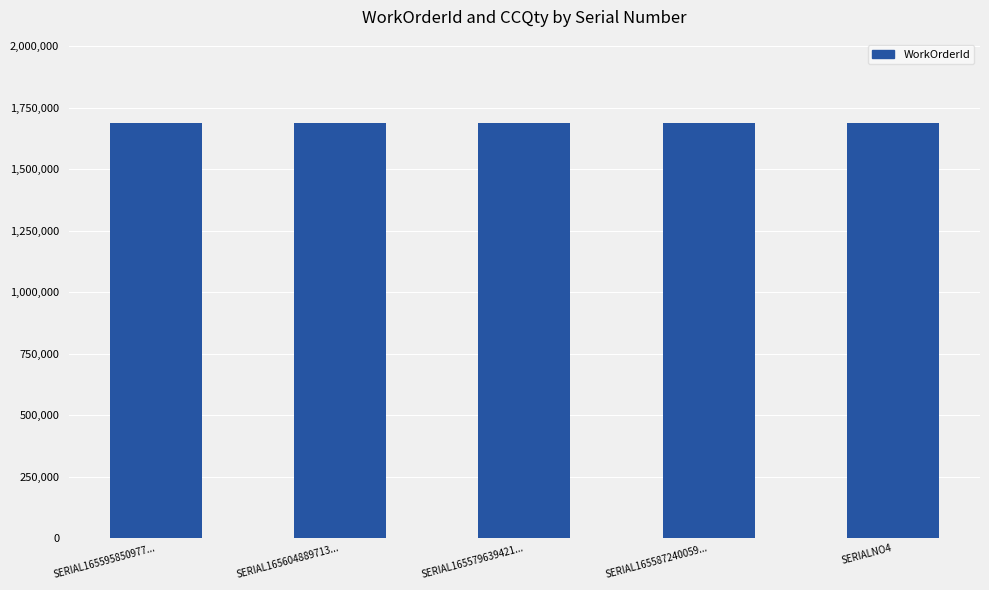

Between SERIAL1656048897135 and SERIAL1655796394219, which is larger?

SERIAL1656048897135